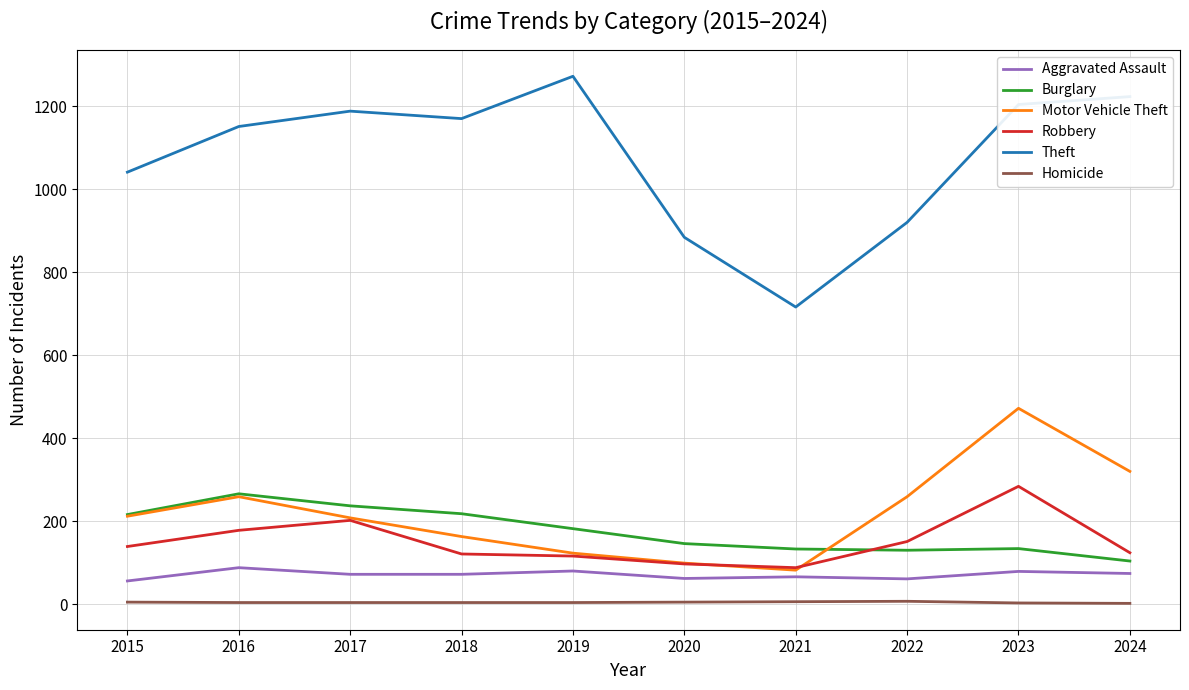

Which series has the widest spread of values?

Theft